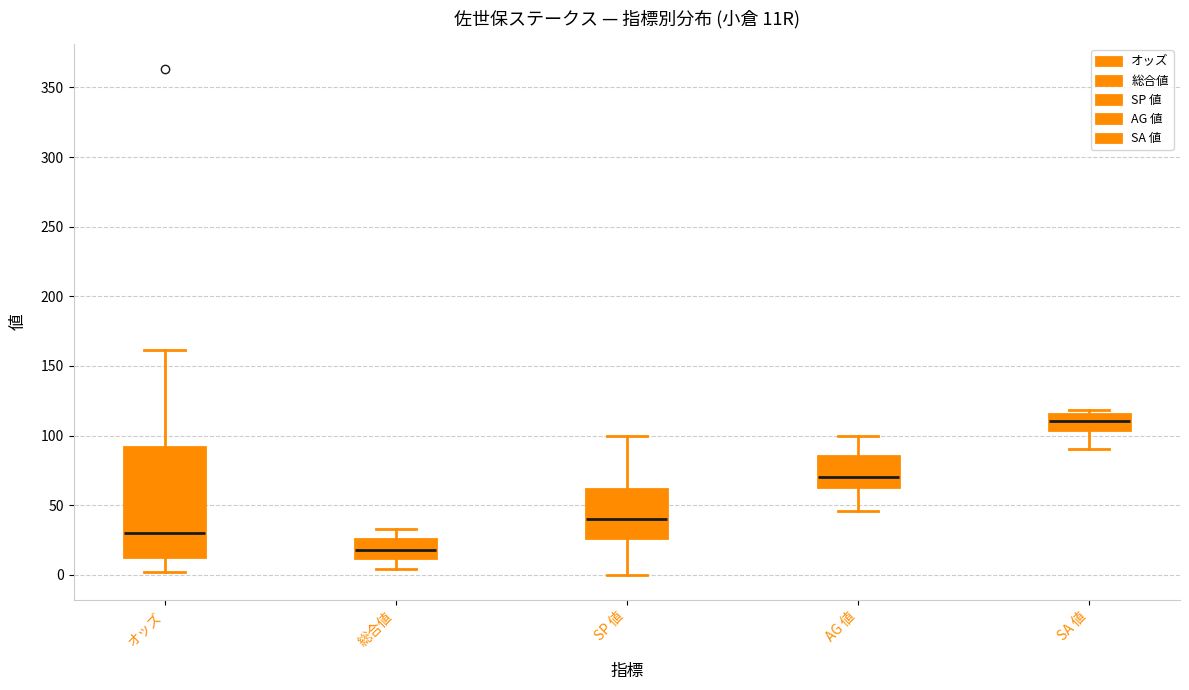

Reading left to right, read every box against the y-axis: the position of its median line, the range the box covers, and the ends of its whiskers. The values are not printed on the chart, so give them approximately, as read against the axis.

オッズ: median 30, box 15 to 90, whiskers 0 to 160
総合値: median 20, box 10 to 25, whiskers 5 to 35
SP 値: median 40, box 25 to 60, whiskers 0 to 100
AG 値: median 70, box 65 to 85, whiskers 45 to 100
SA 値: median 110, box 105 to 115, whiskers 90 to 120